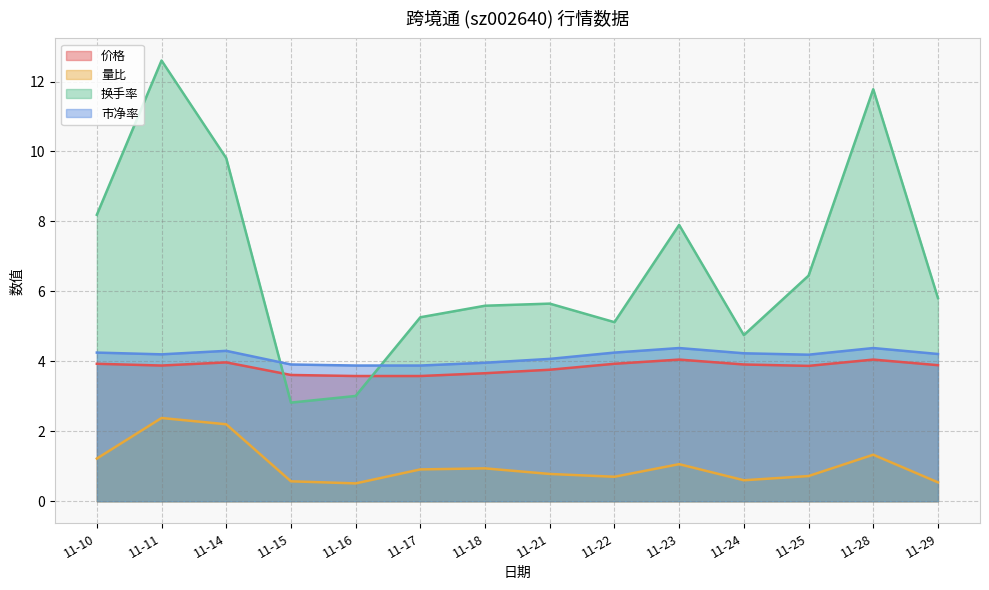

True or false: 量比 and 换手率 cross at least once.

False